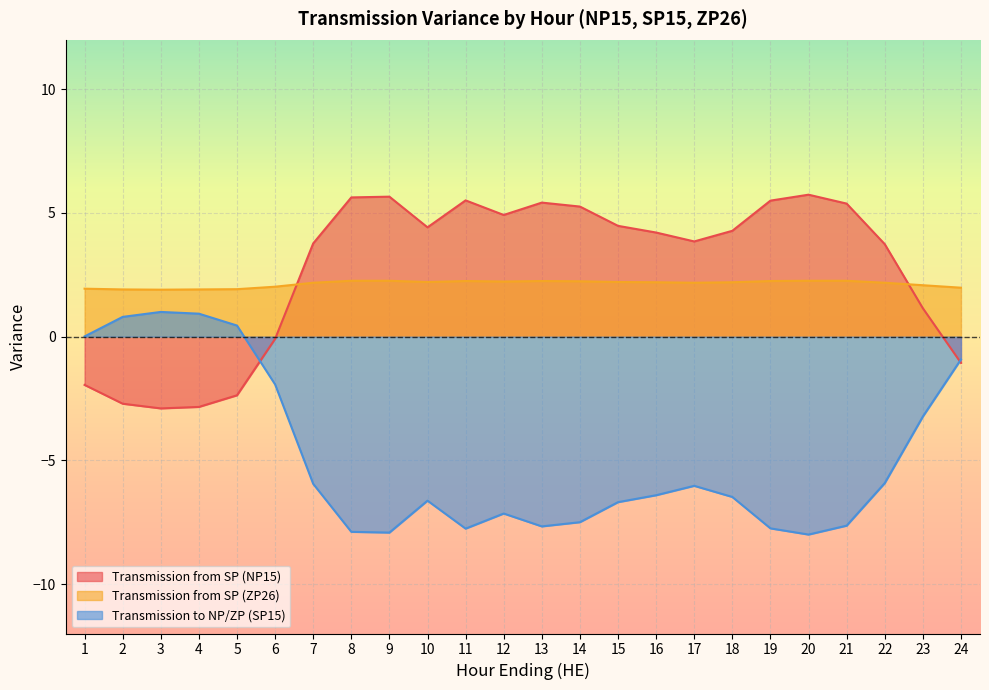

At which category does Transmission from SP (ZP26) reach its first local peak?

11